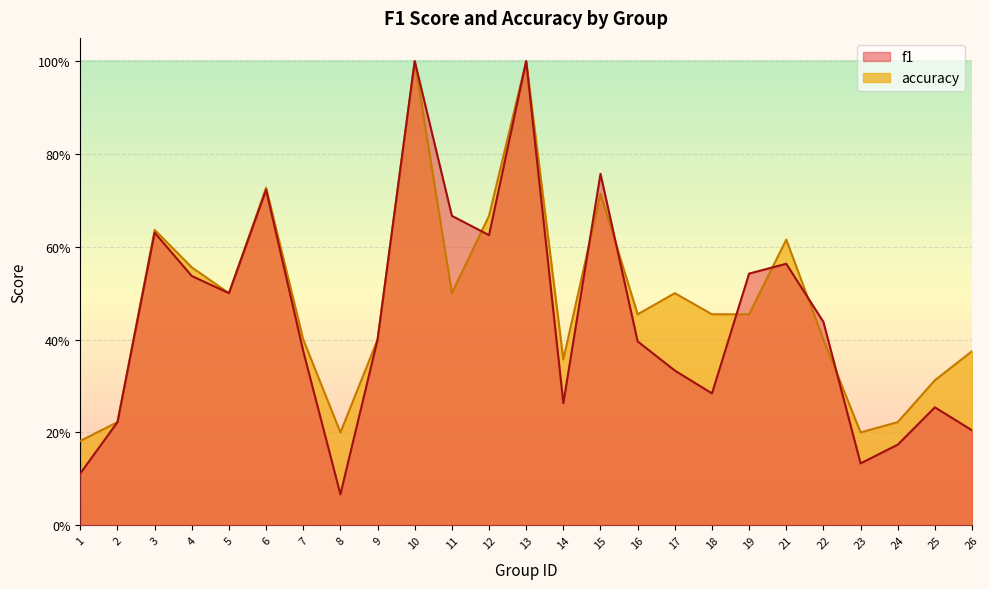

Between which two adjacent categories do accuracy and f1 first intersect?

11 and 12